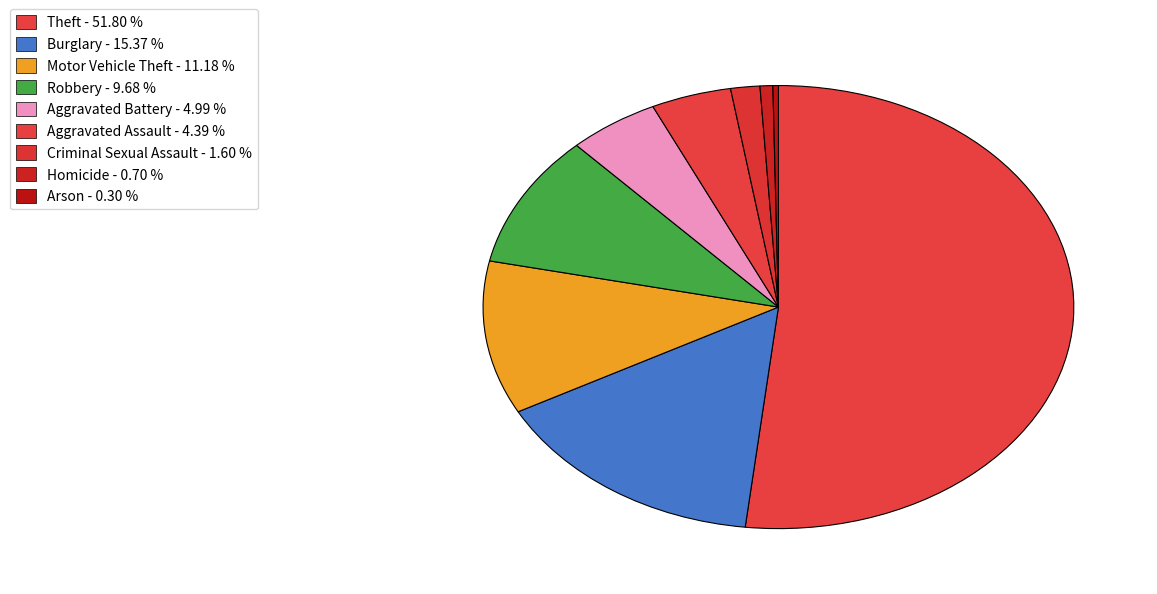

Rank the categories by value from lowest to highest.

Arson, Homicide, Criminal Sexual Assault, Aggravated Assault, Aggravated Battery, Robbery, Motor Vehicle Theft, Burglary, Theft